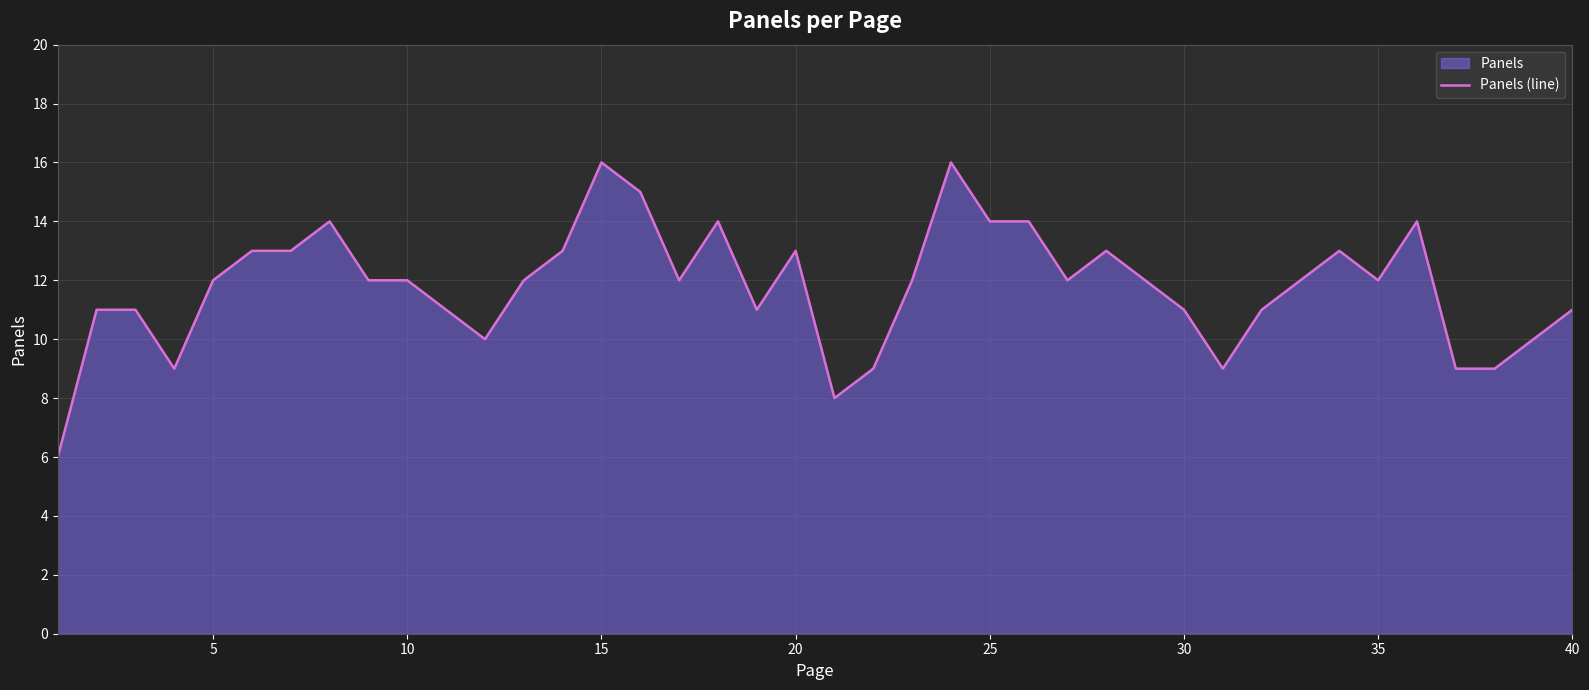

What is the value of the 25th point from the left?

14